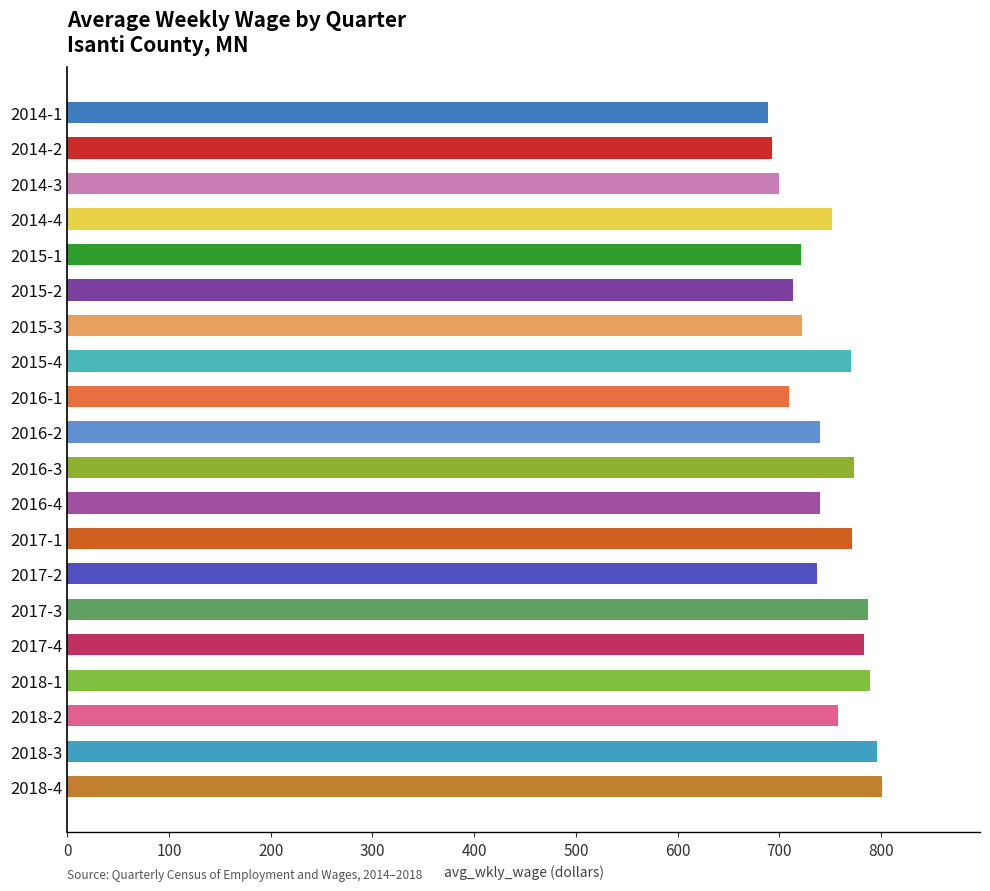

The value at 2015-1 is 1096. True or false?

False